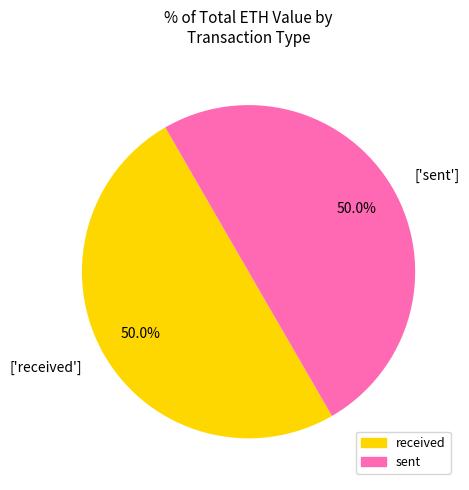

Approximately how many times larger is the value at ['received'] compared to ['sent']?

1.0